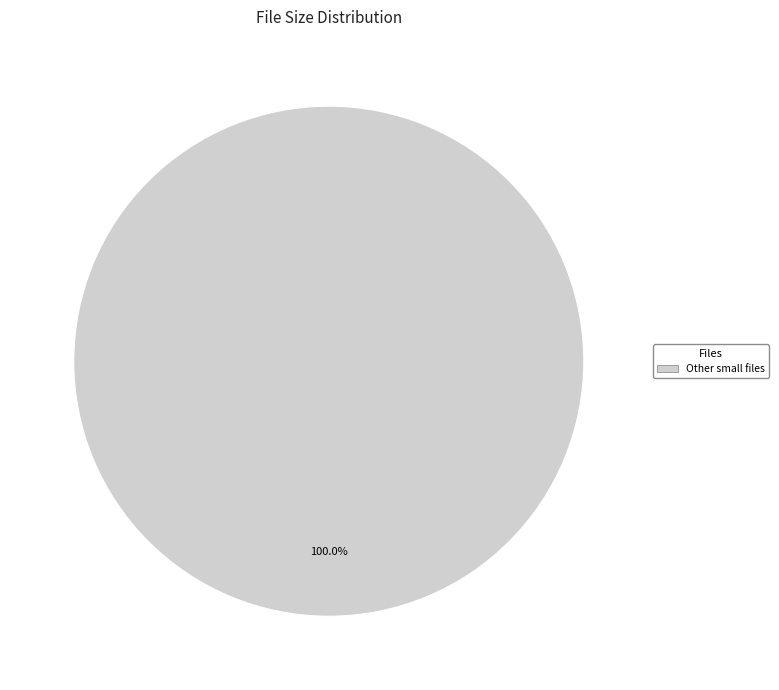

Is there a majority slice in this chart?

Yes